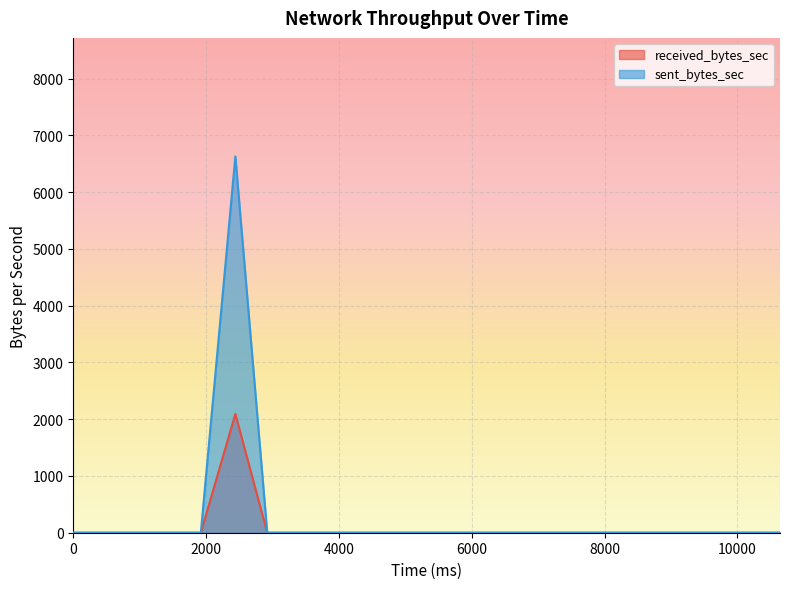

Reading left to right, extract all data points from this chart.

received_bytes_sec: 0	0	0	2093	0	0	0	0	0	0	0	0	0	0	0	0	0	0	0	0
sent_bytes_sec: 0	0	0	6628	0	0	0	0	0	0	0	0	0	0	0	0	0	0	0	0